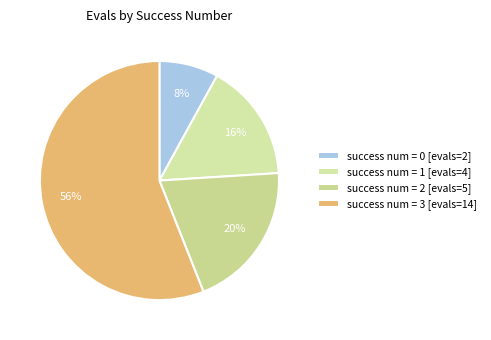

How many segments does this pie chart have?

4